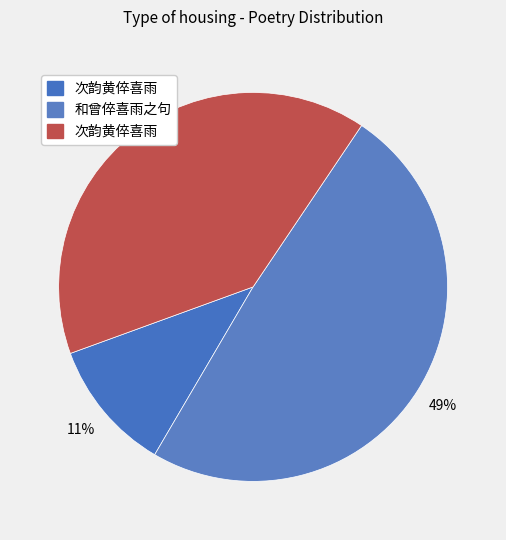

How many slices are in this pie chart?

3